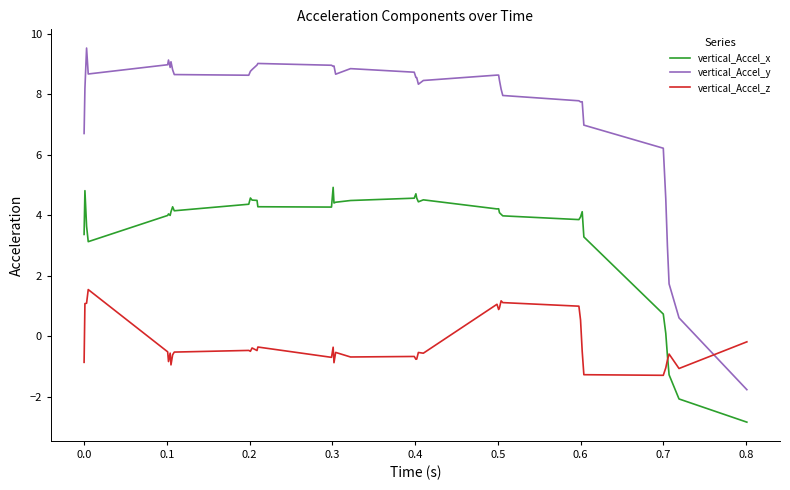

Which series has the largest total across all categories?

vertical_Accel_y